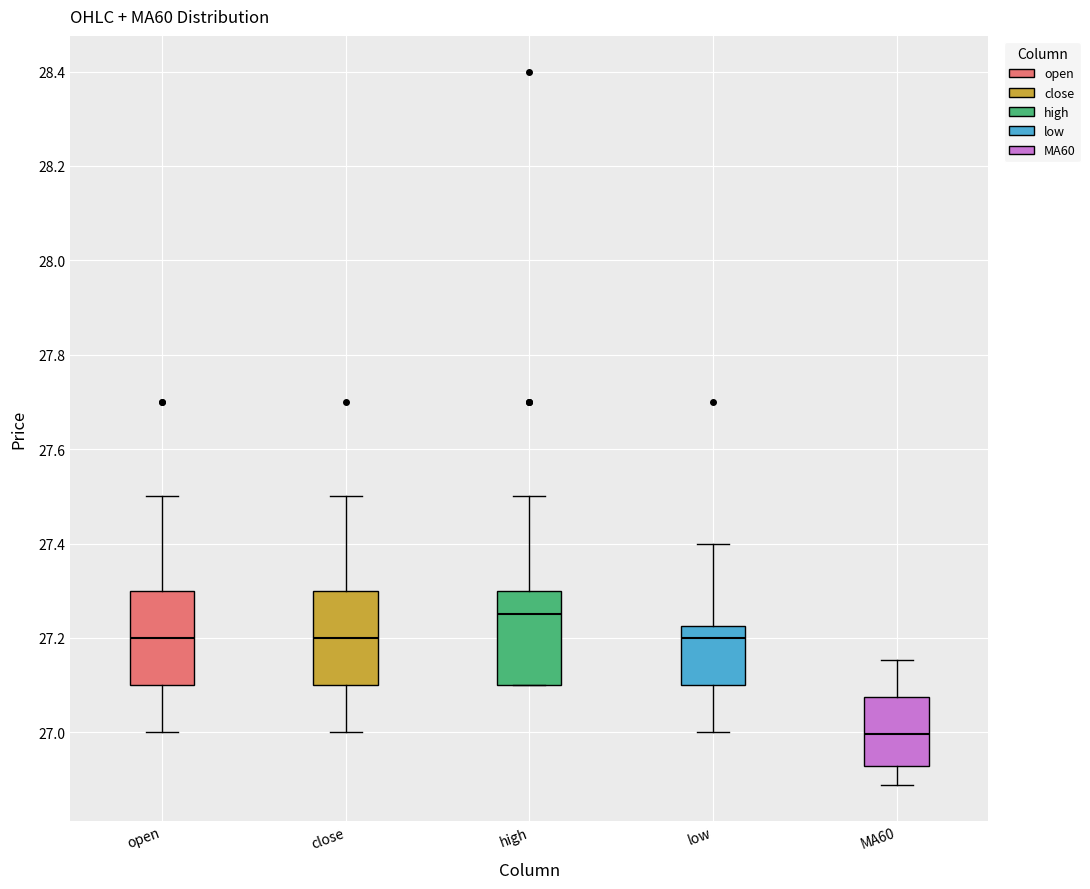

Reading left to right, transcribe this box plot: for each box, give where its median line is, the range the box spans, and where its two whiskers end, as read against the y-axis. The values are not printed on the chart, so give them approximately, as read against the axis.

open: median 27.20, box 27.10 to 27.30, whiskers 27.00 to 27.50
close: median 27.20, box 27.10 to 27.30, whiskers 27.00 to 27.50
high: median 27.26, box 27.10 to 27.30, whiskers 27.10 to 27.50
low: median 27.20, box 27.10 to 27.22, whiskers 27.00 to 27.40
MA60: median 27.00, box 26.92 to 27.08, whiskers 26.88 to 27.16